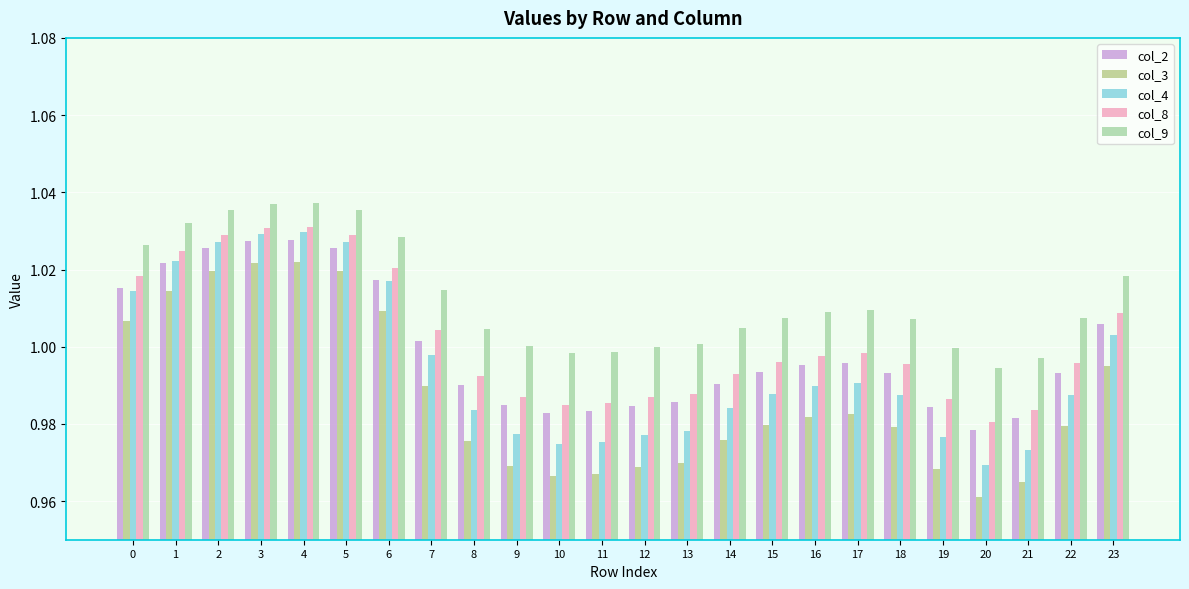

How many categories are shown in the chart?

24